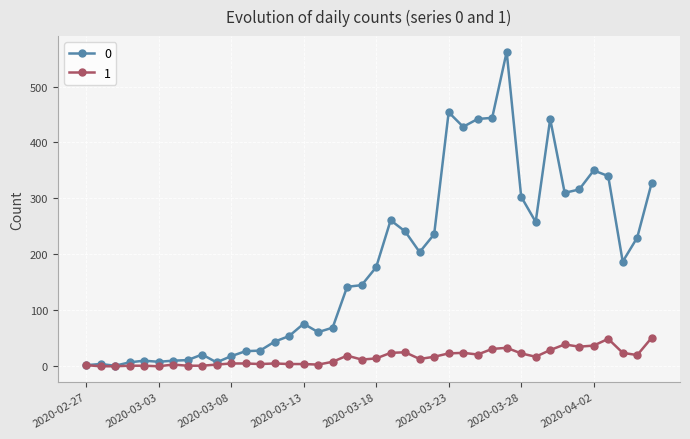

True or false: 0 has more than 0 interior local peaks.

True